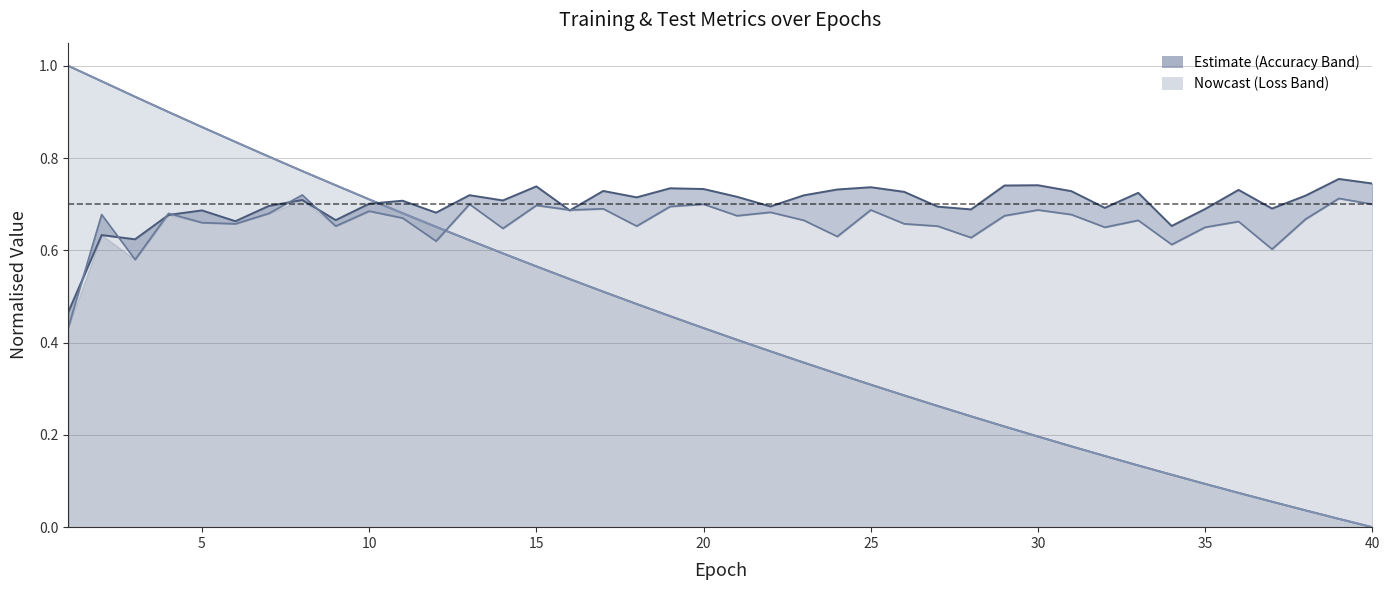

Does the chart display data point markers on the line(s)?

No